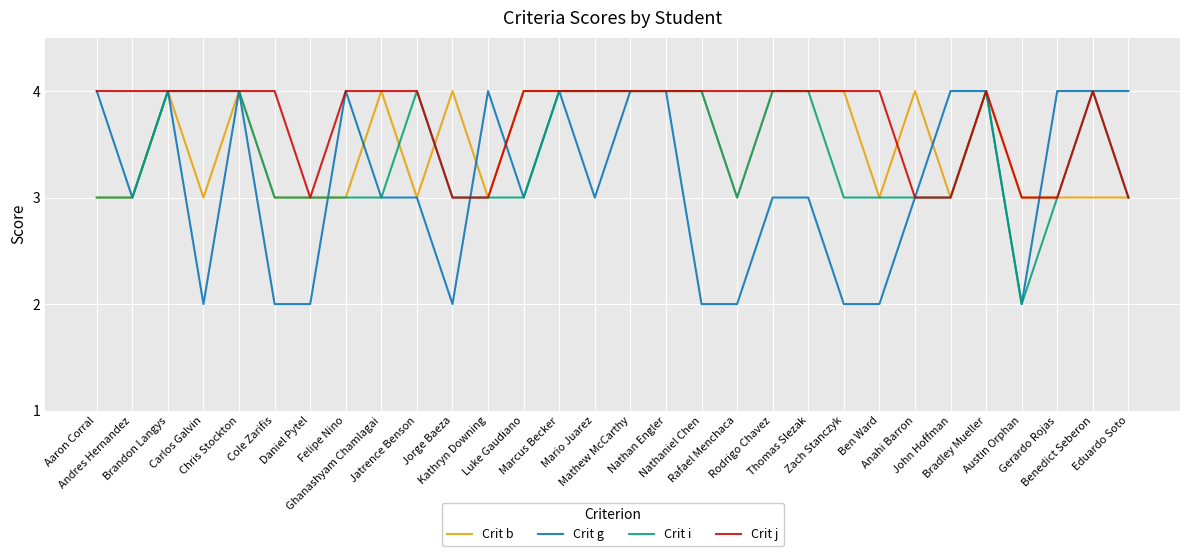

What are all the series names shown in the legend?

Crit b, Crit g, Crit i, Crit j